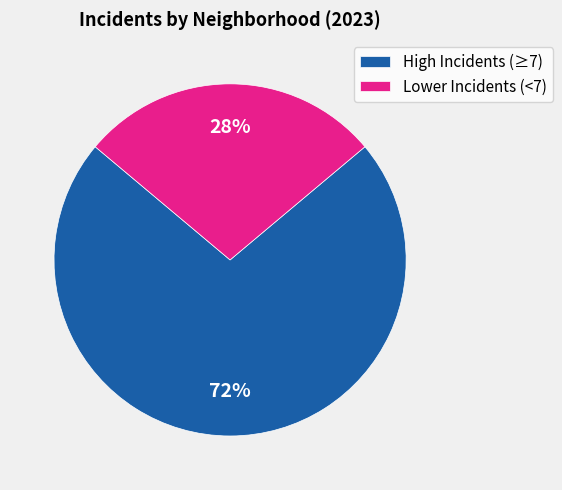

Approximately how many times larger is the value at Lower Incidents (<7) compared to High Incidents (≥7)?

0.4